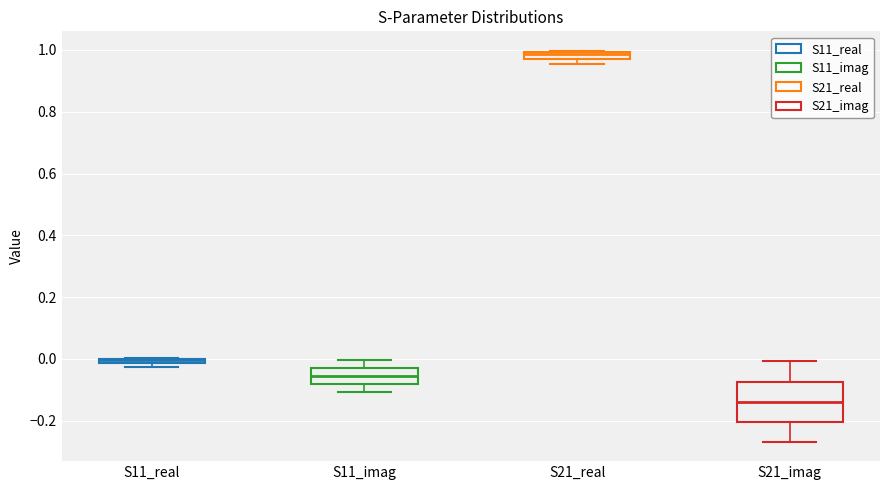

Which box has the highest median line?

S21_real